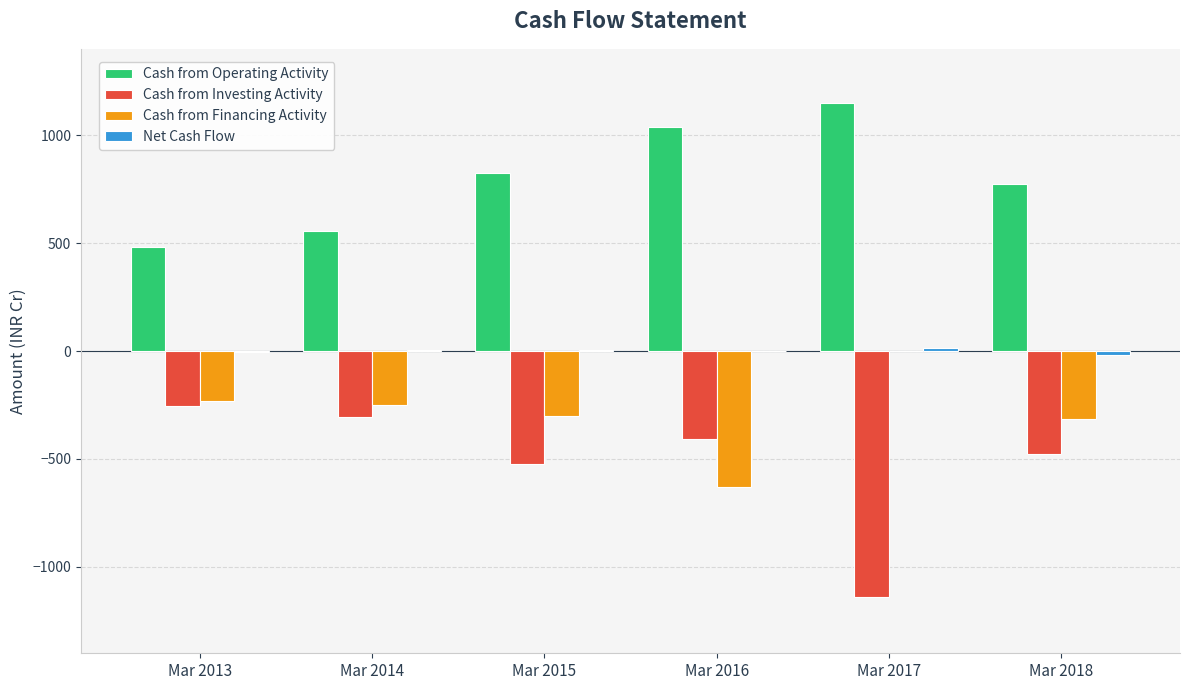

Between Mar 2015 and Mar 2017, which series saw the biggest shift?

Cash from Investing Activity